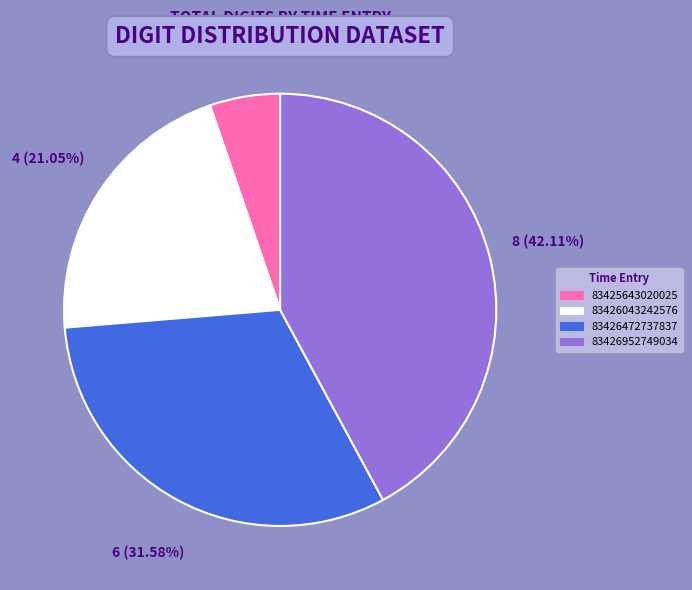

Between 83426952749034 and 83426043242576, which is larger?

83426952749034